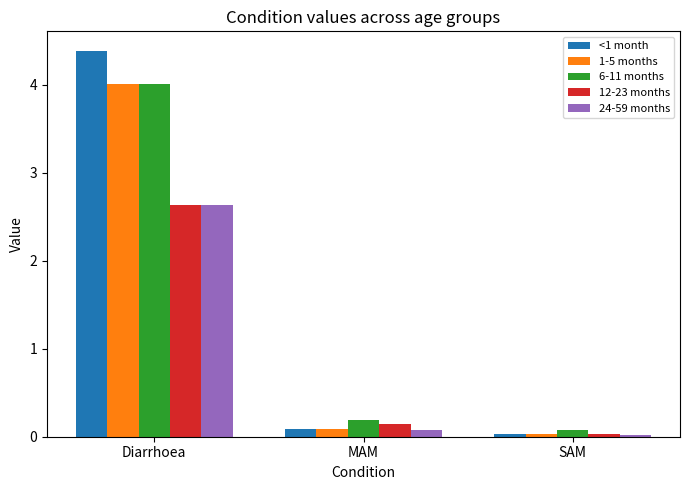

True or false: 12-23 months has a value of 0.8 at Diarrhoea.

False